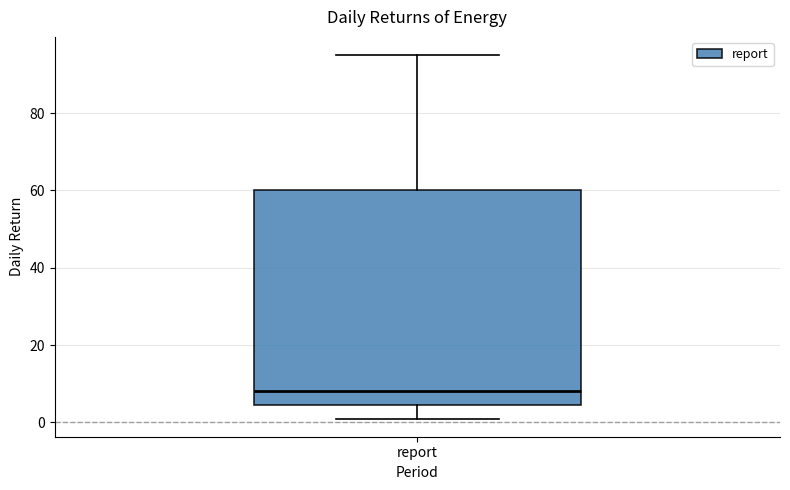

Where does the lower whisker of the box for report end on the y-axis? The values are not printed on the chart, so give them approximately, as read against the axis.

2